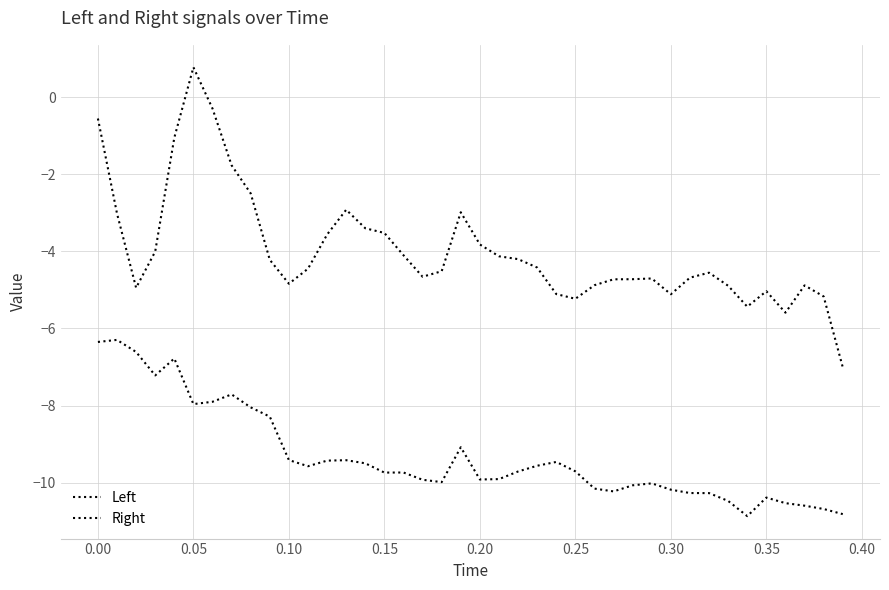

In Right, how many points are lower than both neighbors (excluding endpoints)?

7